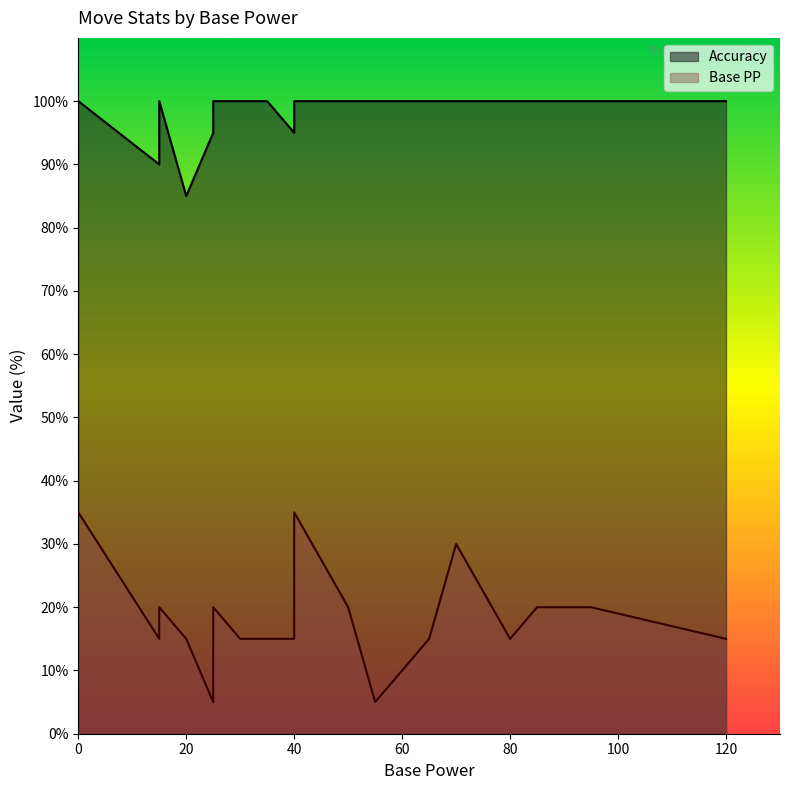

True or false: Accuracy and Base PP intersect in this chart.

False